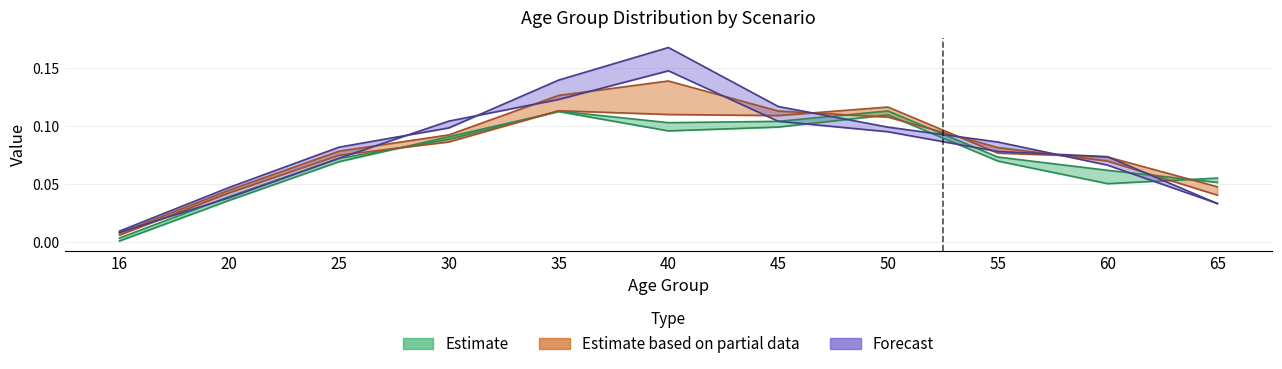

At how many categories does at least one series exceed 0?

11